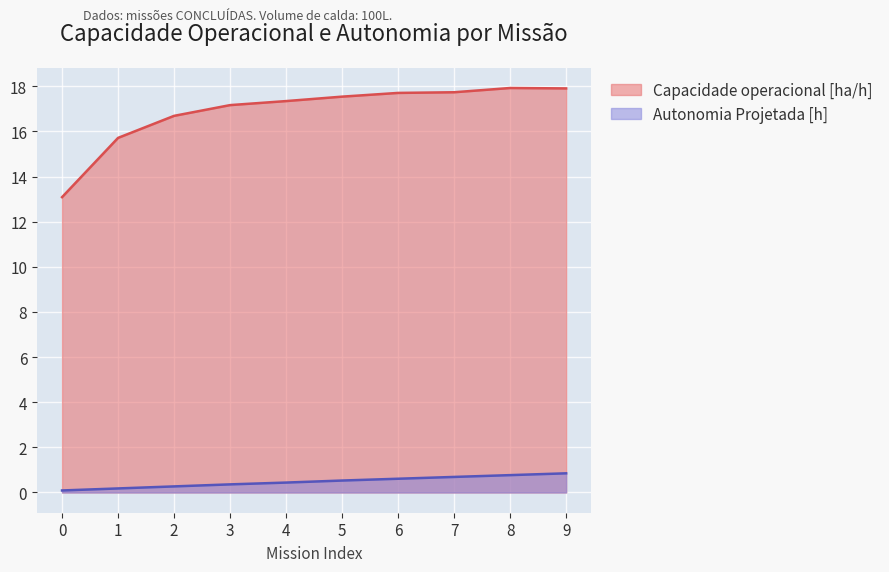

How many lines are shown in the chart?

2